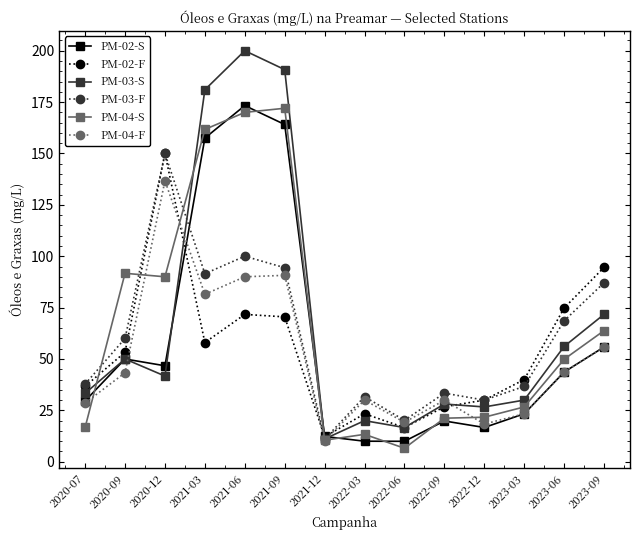

Between 2021-06 and 2023-06, which series saw the biggest shift?

PM-03-S